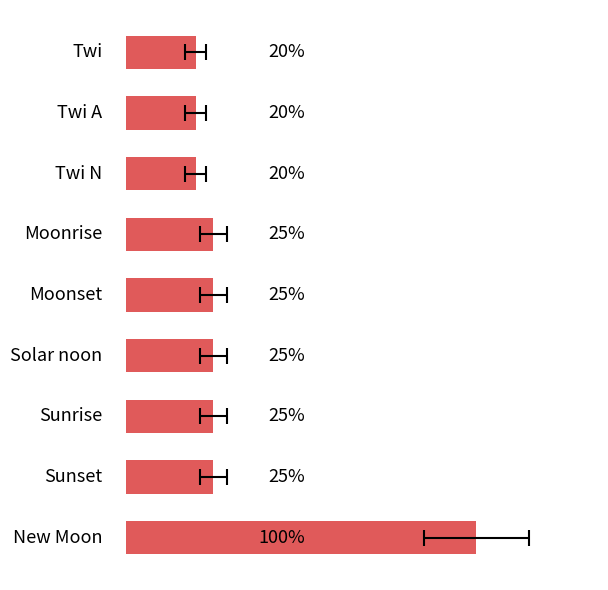

List the labels in order of value, smallest first.

6, 7, 8, 1, 2, 3, 4, 5, 0